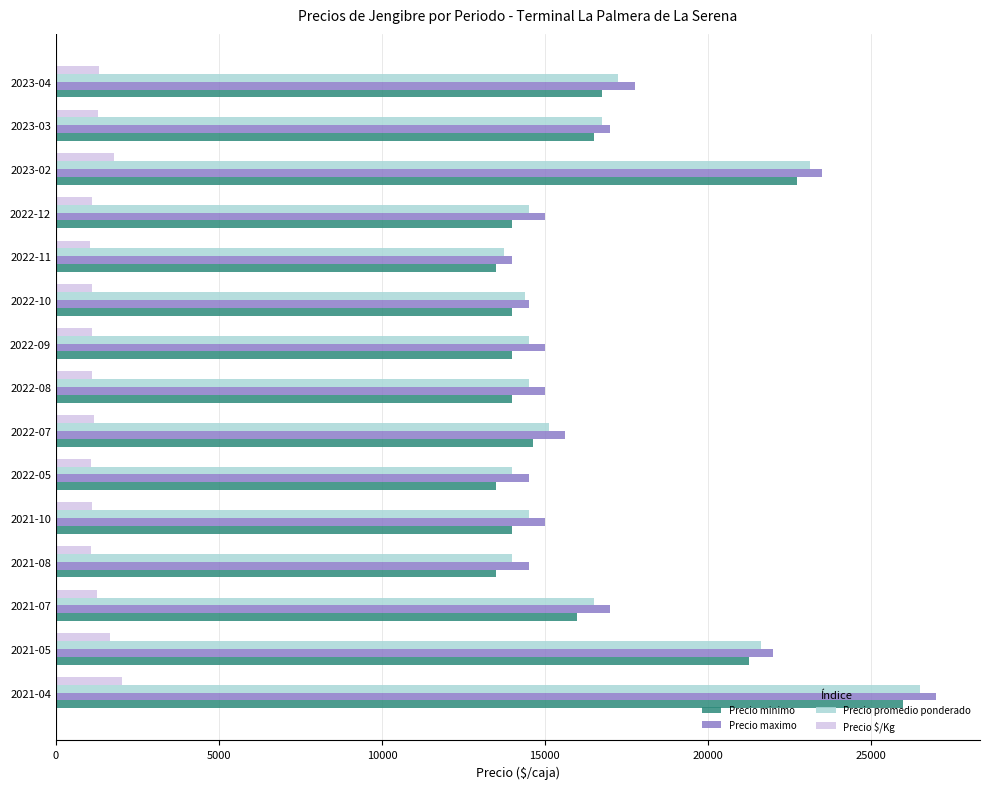

What is the difference between the maximum and minimum values in the Precio $/Kg series?

980